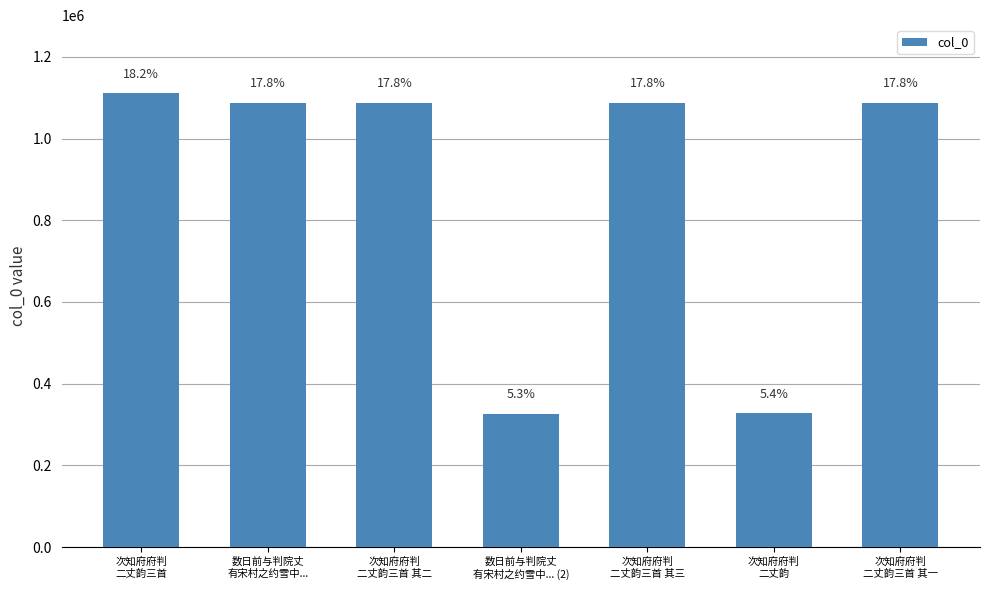

Reading right to left, list all the values displayed in this chart.

次知府府判
二丈韵三首 其一=1087790	次知府府判
二丈韵=327237	次知府府判
二丈韵三首 其三=1087792	数日前与判院丈
有宋村之约雪中... (2)=326915	次知府府判
二丈韵三首 其二=1087791	数日前与判院丈
有宋村之约雪中...=1087739	次知府府判
二丈韵三首=1110862